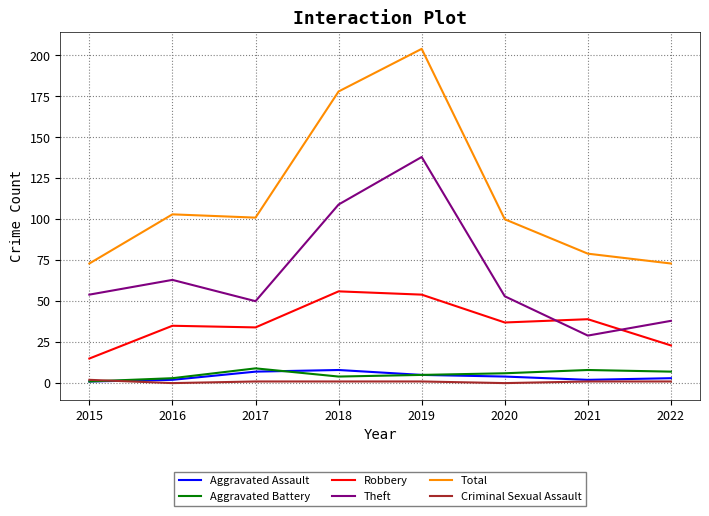

Reading left to right, transcribe all the data shown in this chart.

Aggravated Assault: 2015=1	2016=2	2017=7	2018=8	2019=5	2020=4	2021=2	2022=3
Aggravated Battery: 2015=1	2016=3	2017=9	2018=4	2019=5	2020=6	2021=8	2022=7
Robbery: 2015=15	2016=35	2017=34	2018=56	2019=54	2020=37	2021=39	2022=23
Theft: 2015=54	2016=63	2017=50	2018=109	2019=138	2020=53	2021=29	2022=38
Total: 2015=73	2016=103	2017=101	2018=178	2019=204	2020=100	2021=79	2022=73
Criminal Sexual Assault: 2015=2	2016=0	2017=1	2018=1	2019=1	2020=0	2021=1	2022=1